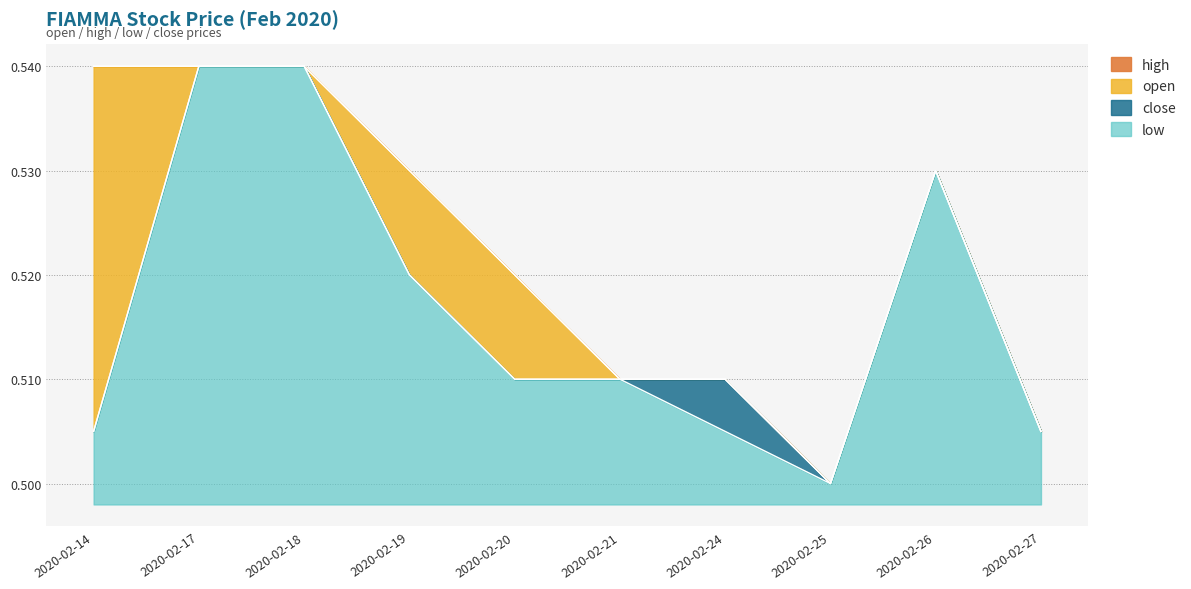

At which category is the sum across all series the highest?

2020-02-17